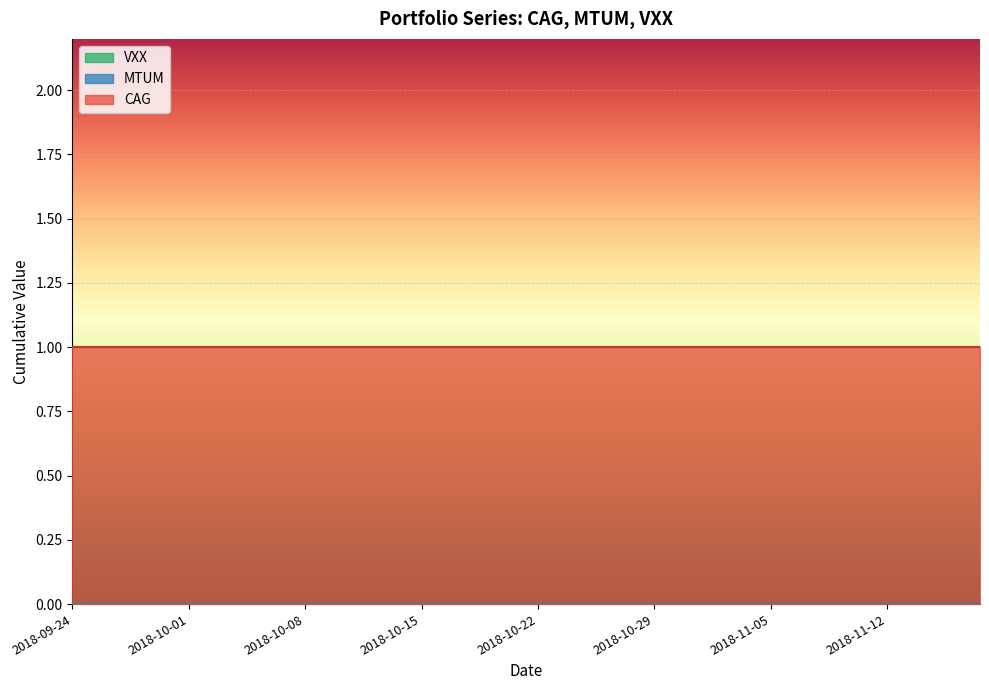

Which series changed the most between 11 and 22?

CAG